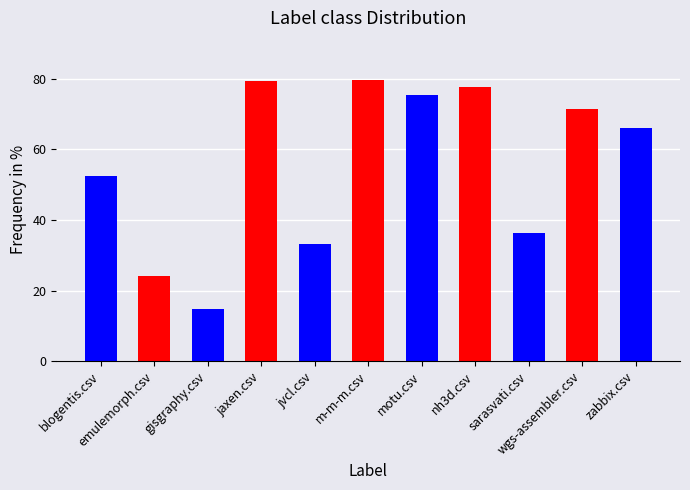

True or false: the data shows 71.5 at wgs-assembler.csv.

True